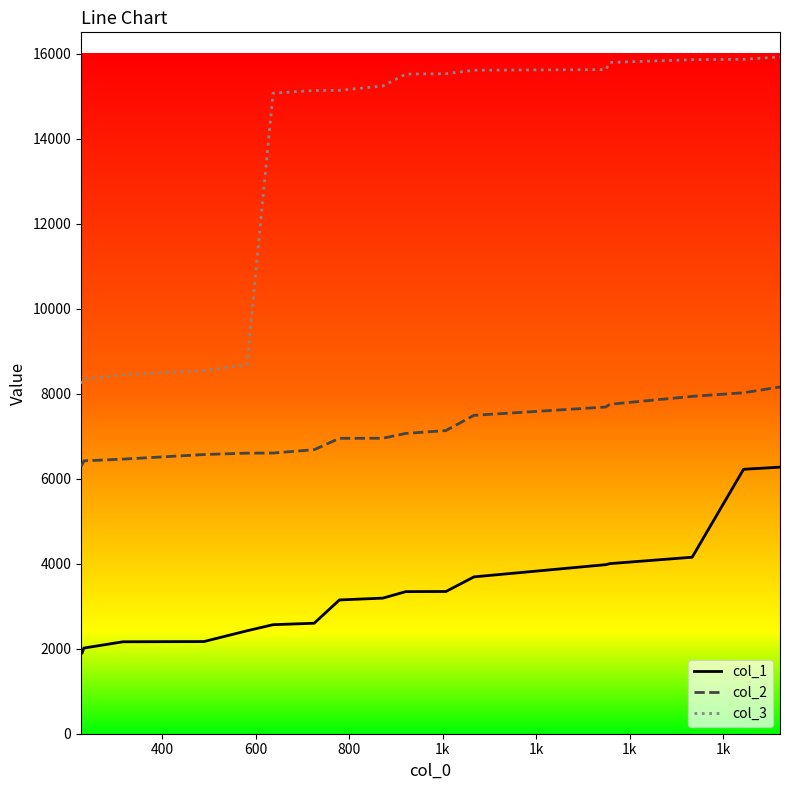

List the series in order of their overall mean, lowest first.

col_1, col_2, col_3